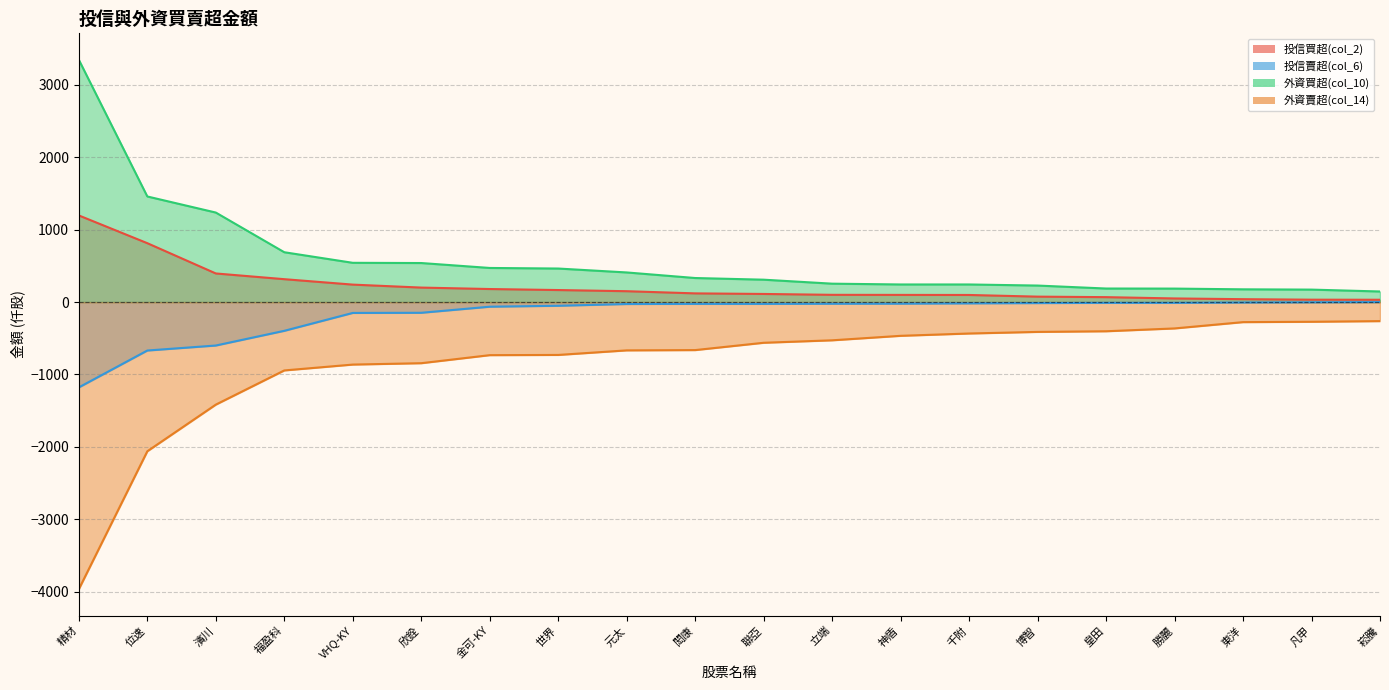

At how many categories does at least one series exceed 3338?

1